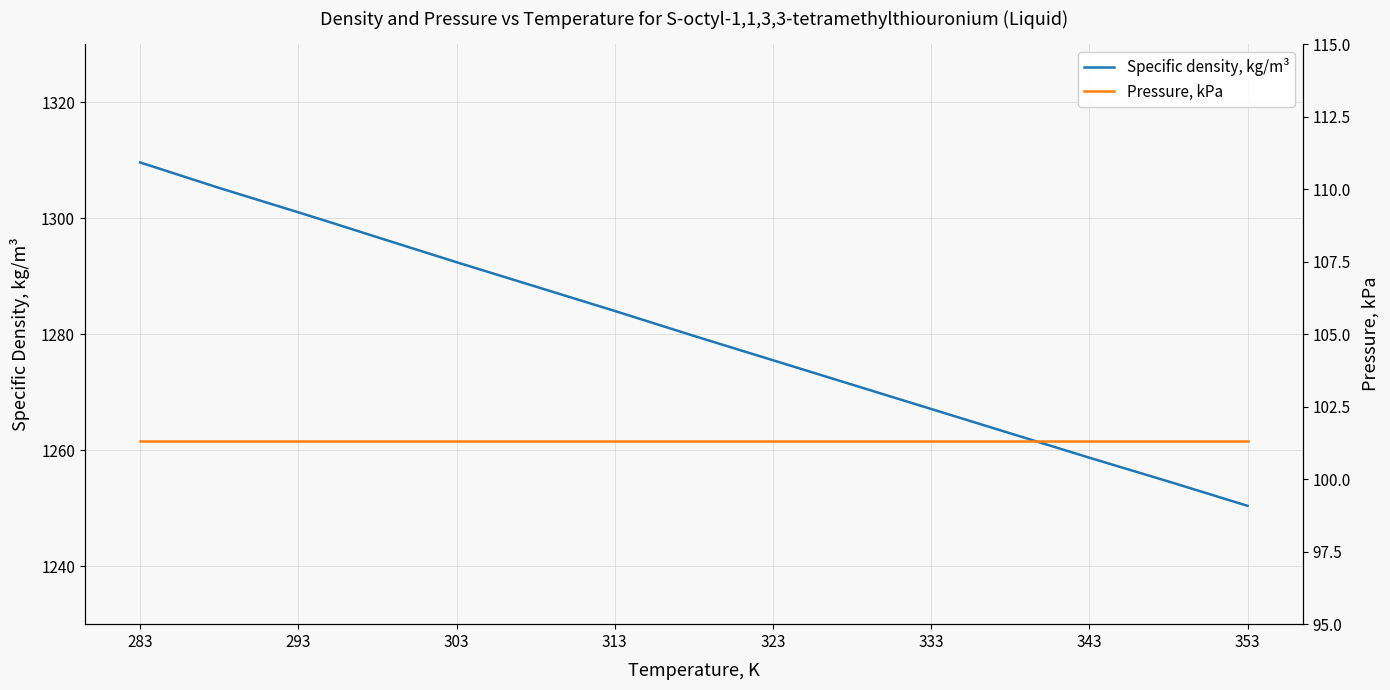

Rank the series by their average value, from highest to lowest.

Specific density, kg/m³, Pressure, kPa